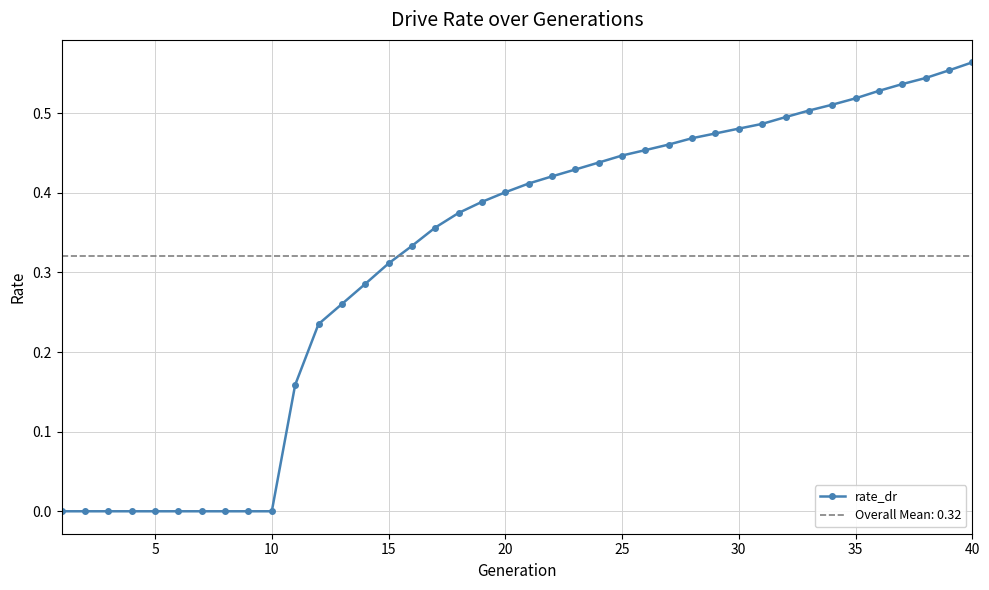

The value of rate_dr at 35 is 0.8. True or false?

False